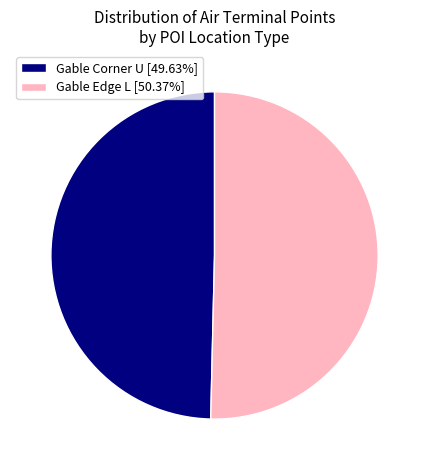

Which slice is the largest?

Gable Edge L